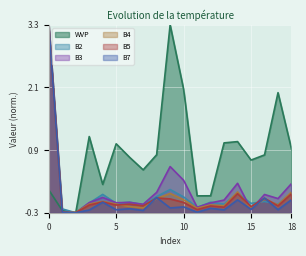

How many values in the B7 series exceed 0?

1